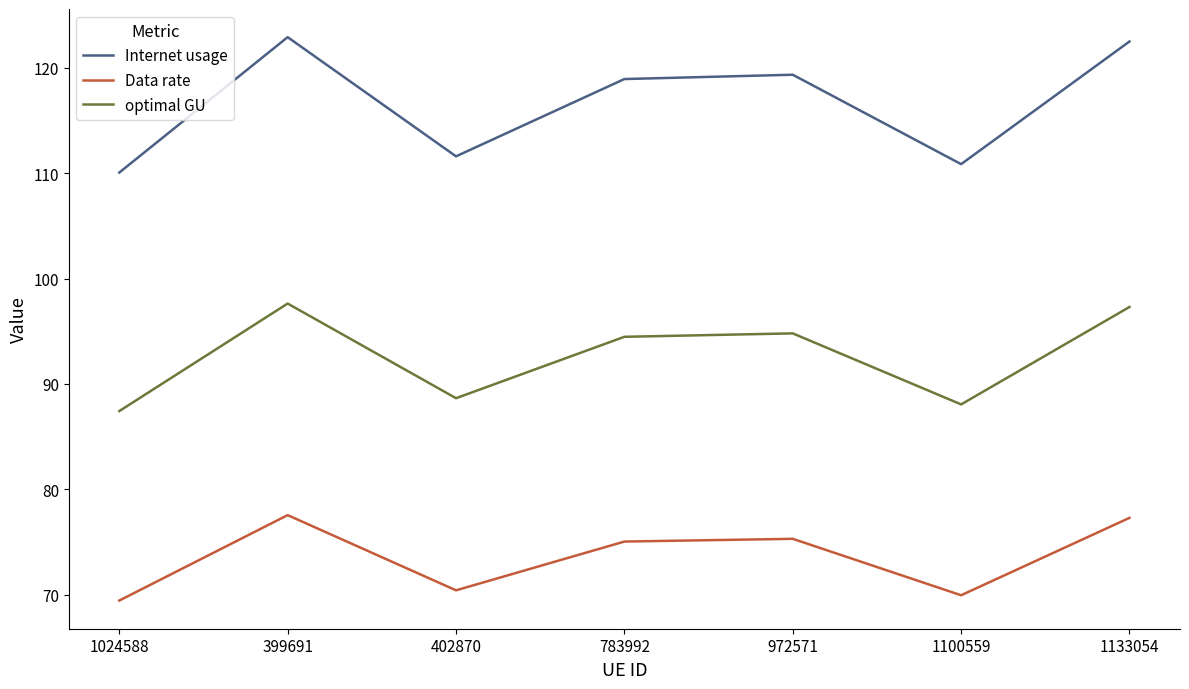

What is the difference between the Internet usage values at 402870 and 399691?

11.3